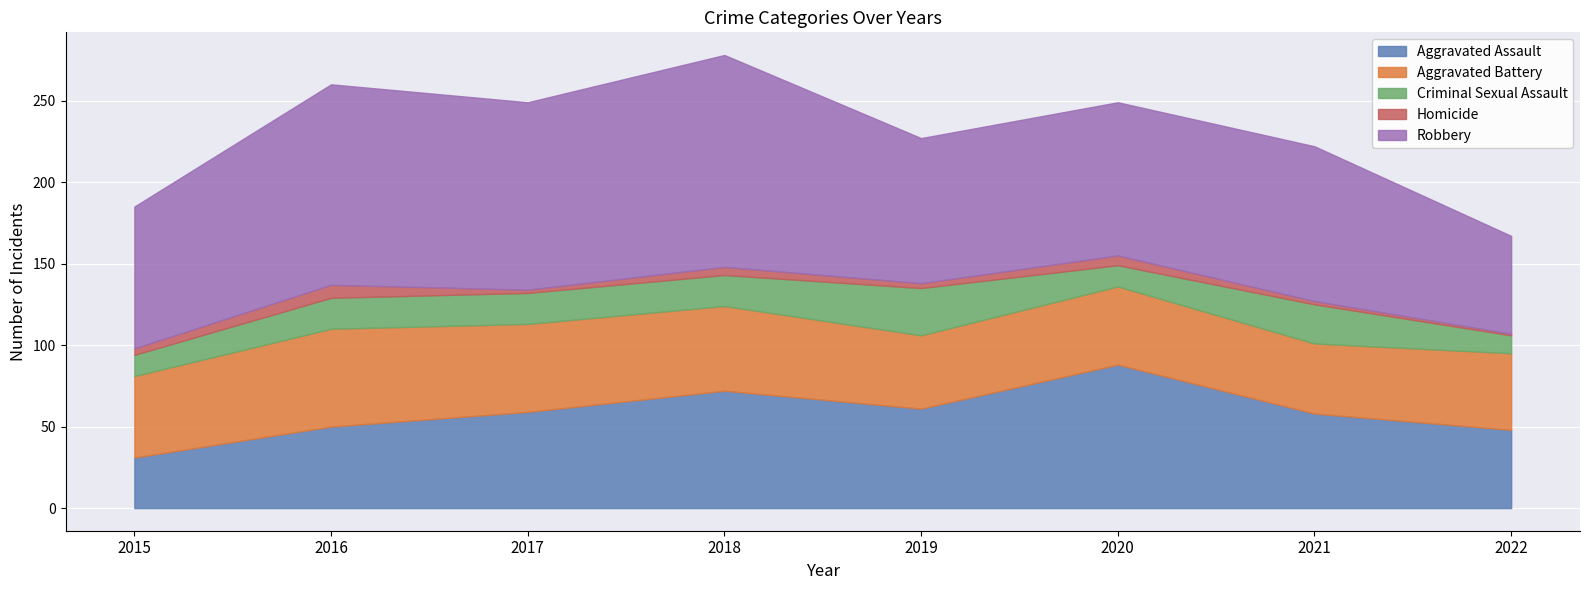

Which has a higher value, 2020 or 2016?

2020